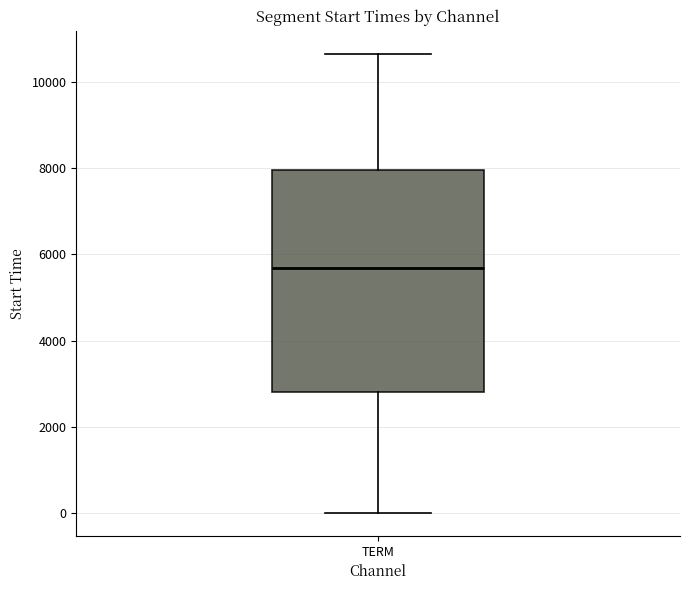

Where does the lower whisker of the box for TERM end on the y-axis? The values are not printed on the chart, so give them approximately, as read against the axis.

0